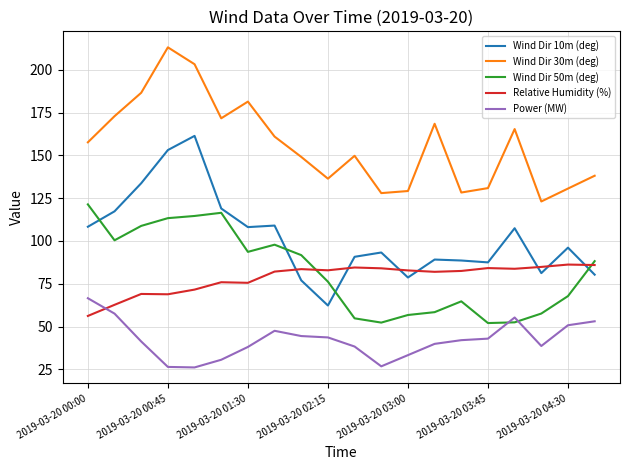

What is the greatest value displayed?

213.0